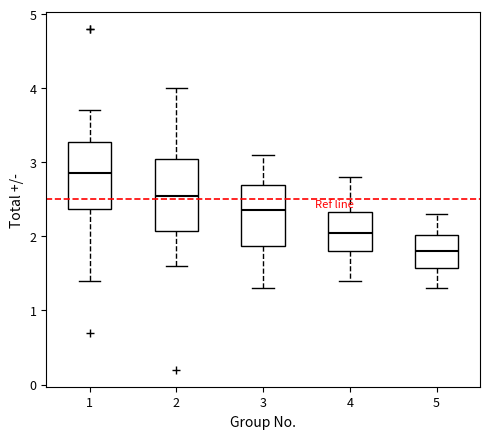

Where does the median line of the box at x = 1 sit on the y-axis? The values are not printed on the chart, so give them approximately, as read against the axis.

2.9